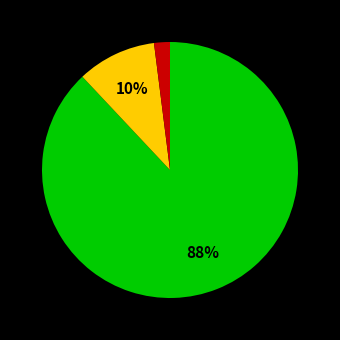

Is there any slice that represents more than half of the pie?

Yes